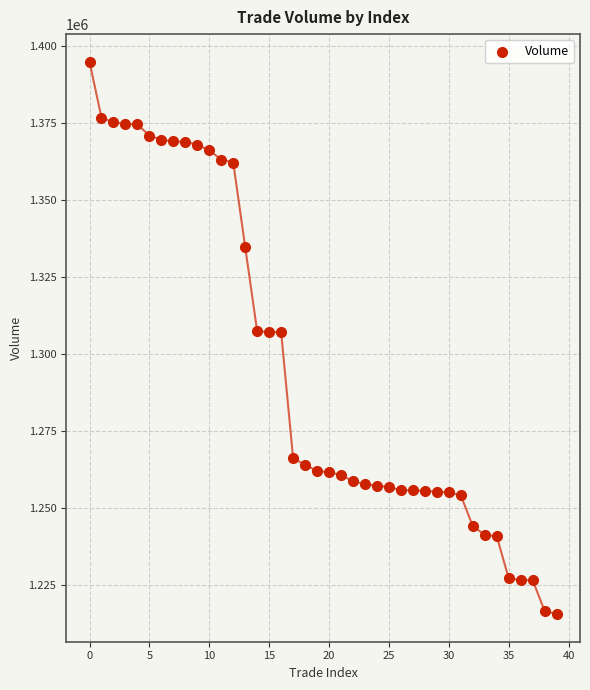

What is the range of Y values (max minus min)?

179600